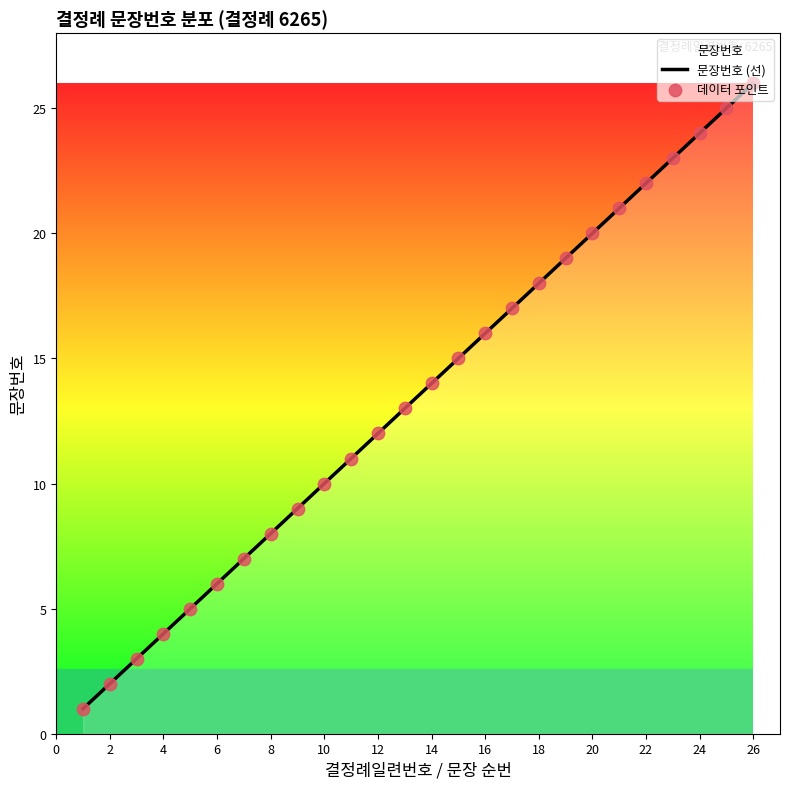

Which series reaches the maximum Y coordinate?

문장번호 (선)